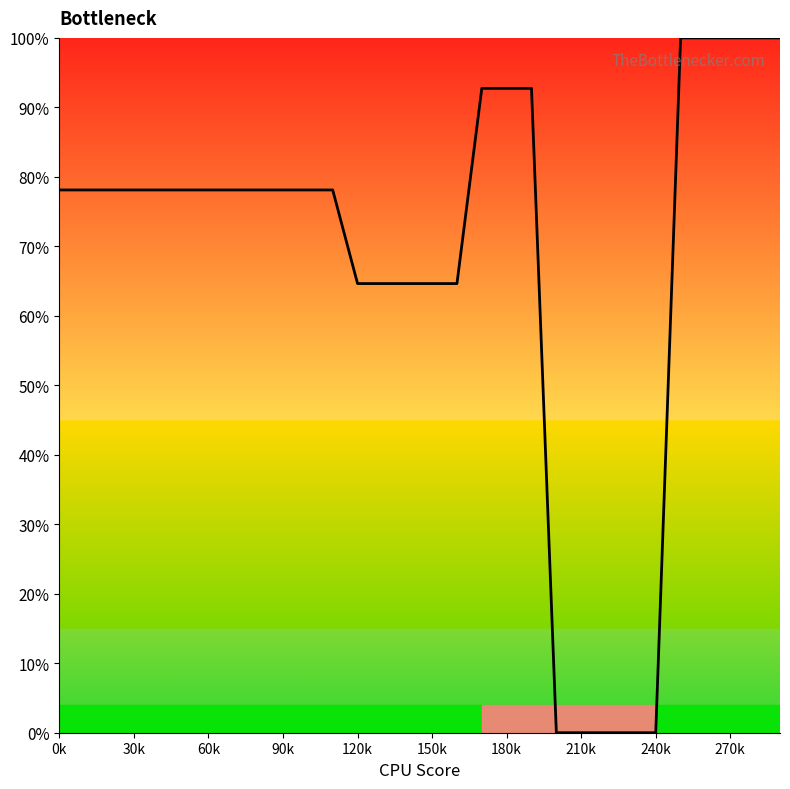

Does the chart display data point markers on the line(s)?

No